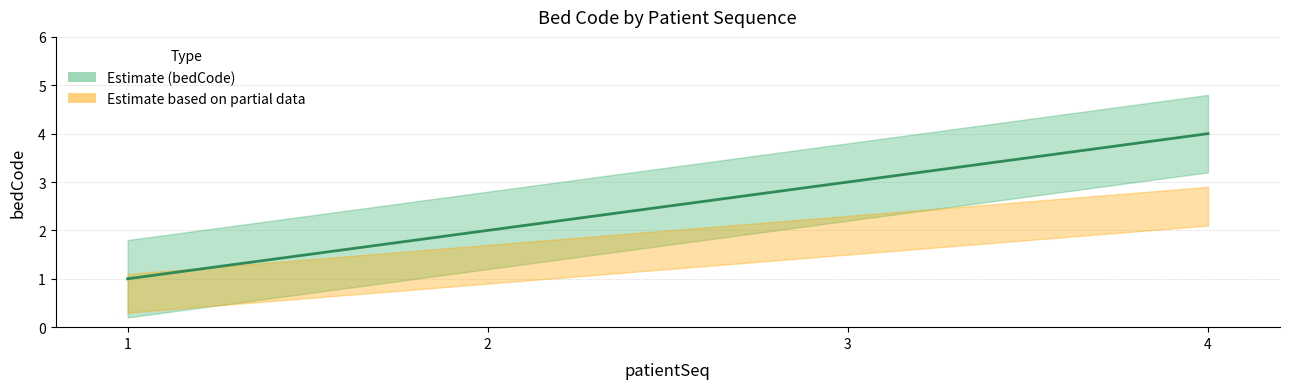

What is the minimum value shown in the chart?

1